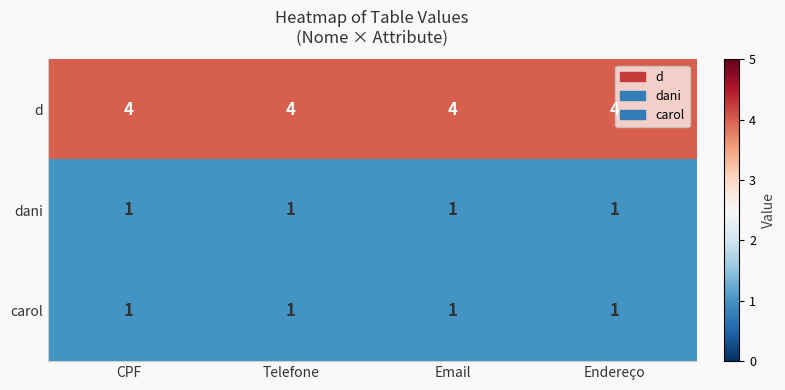

Which series has the largest total across all categories?

d